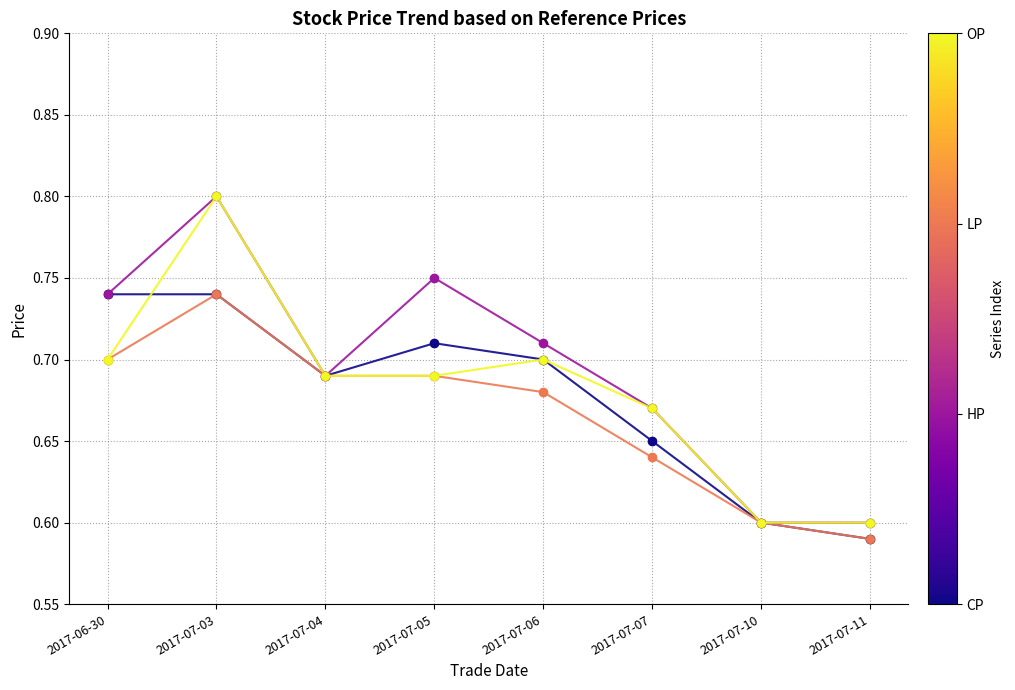

What is the label of the 1st point from the left?

2017-06-30